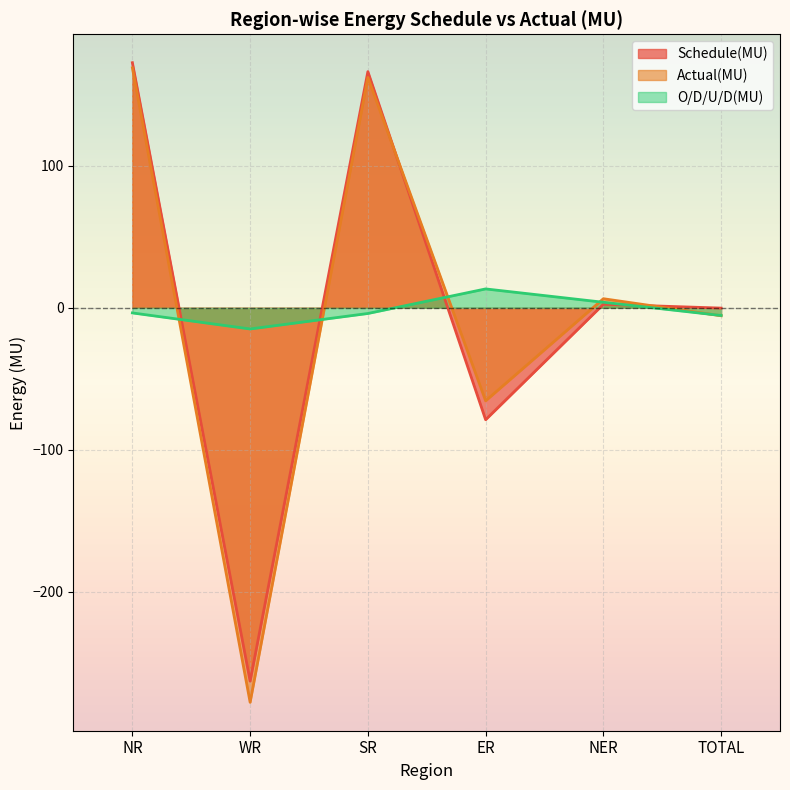

Which series changed the most between NER and TOTAL?

Actual(MU)